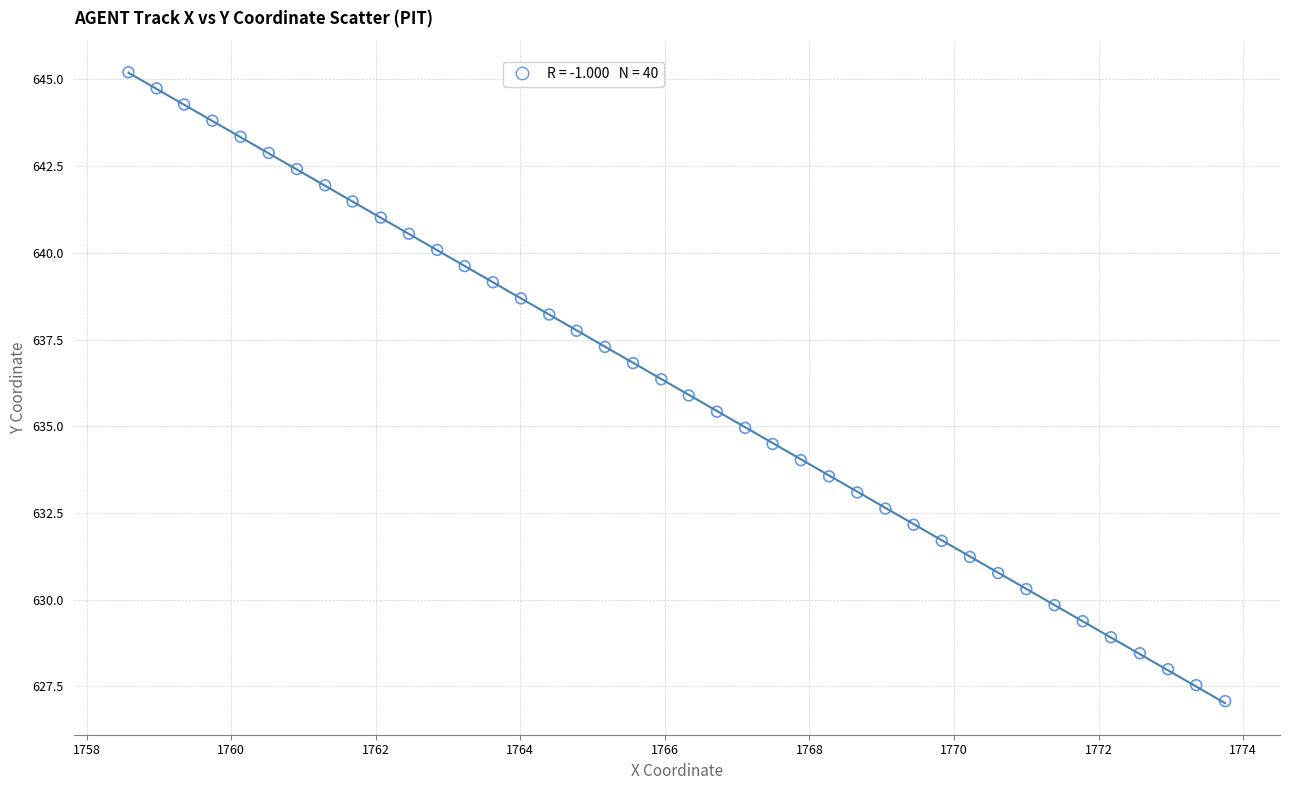

What is the range of Y values (max minus min)?

18.1